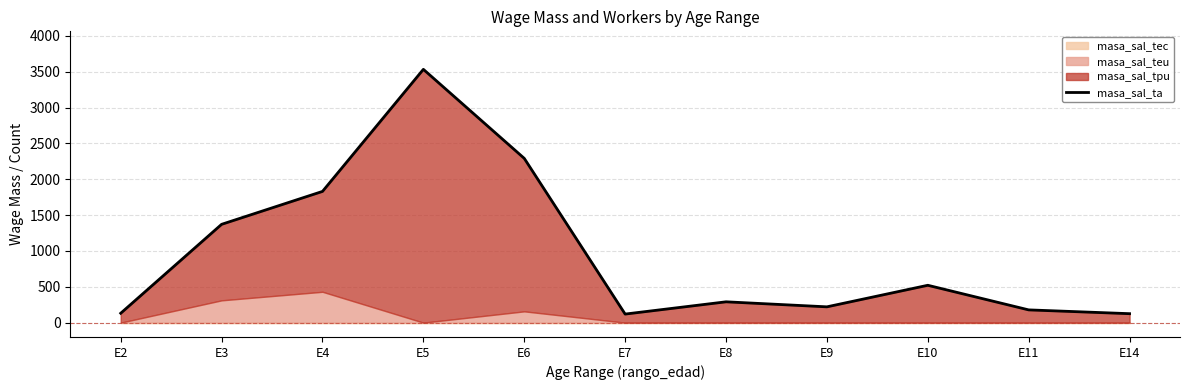

Which has a higher value, E4 or E3?

E4